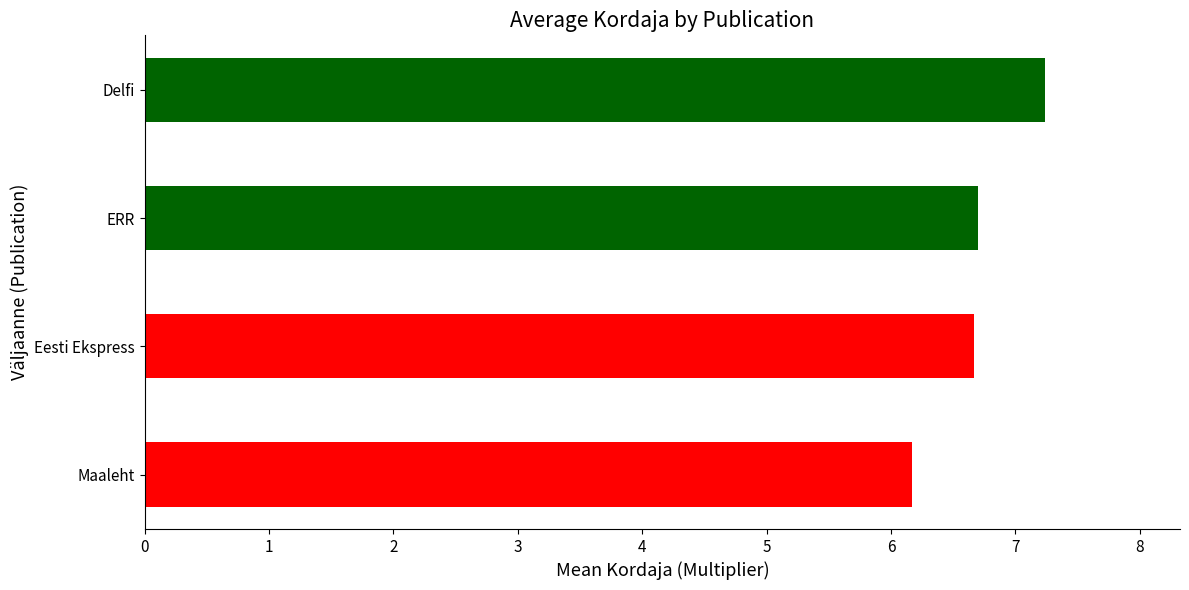

Which has a higher value, Maaleht or Eesti Ekspress?

Eesti Ekspress